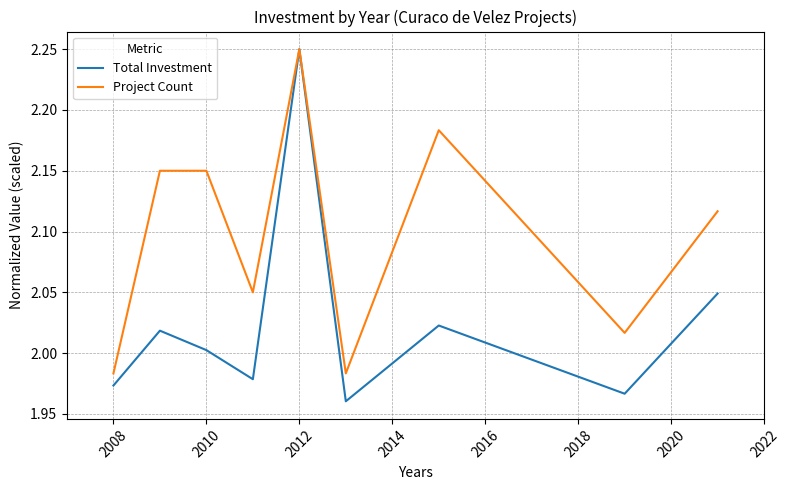

Which series has the widest spread of values?

Total Investment